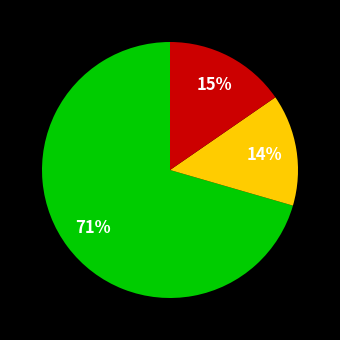

Does any single category account for the majority?

Yes